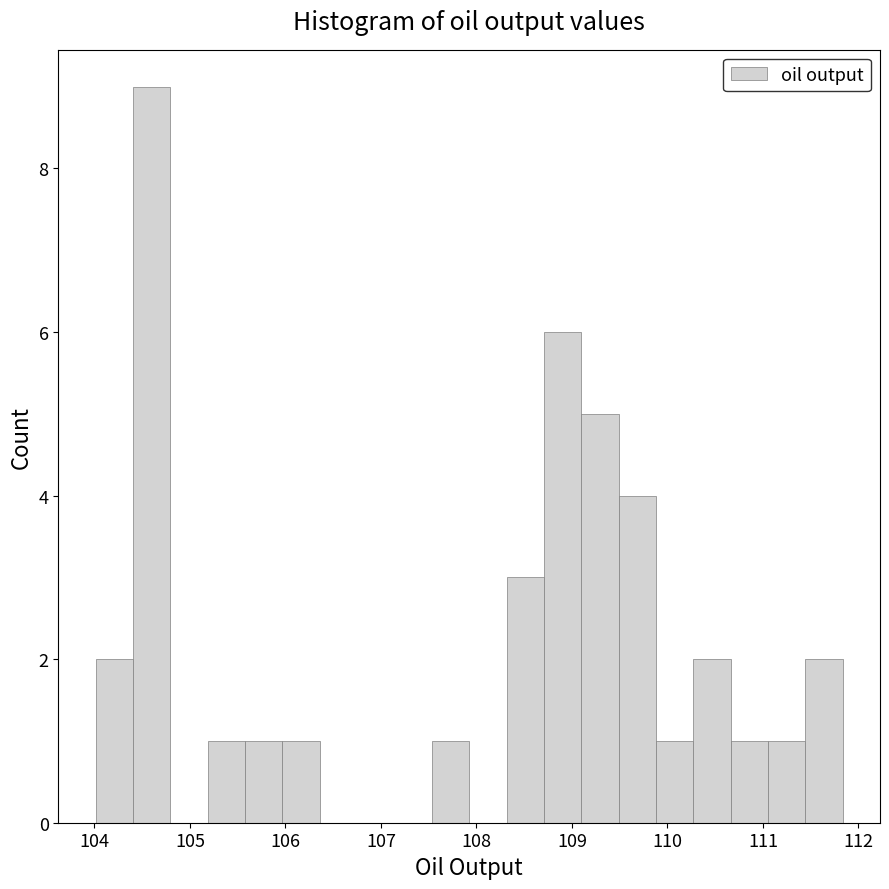

Read against the x-axis, roughly where is the centre of the tallest bar?

104.6